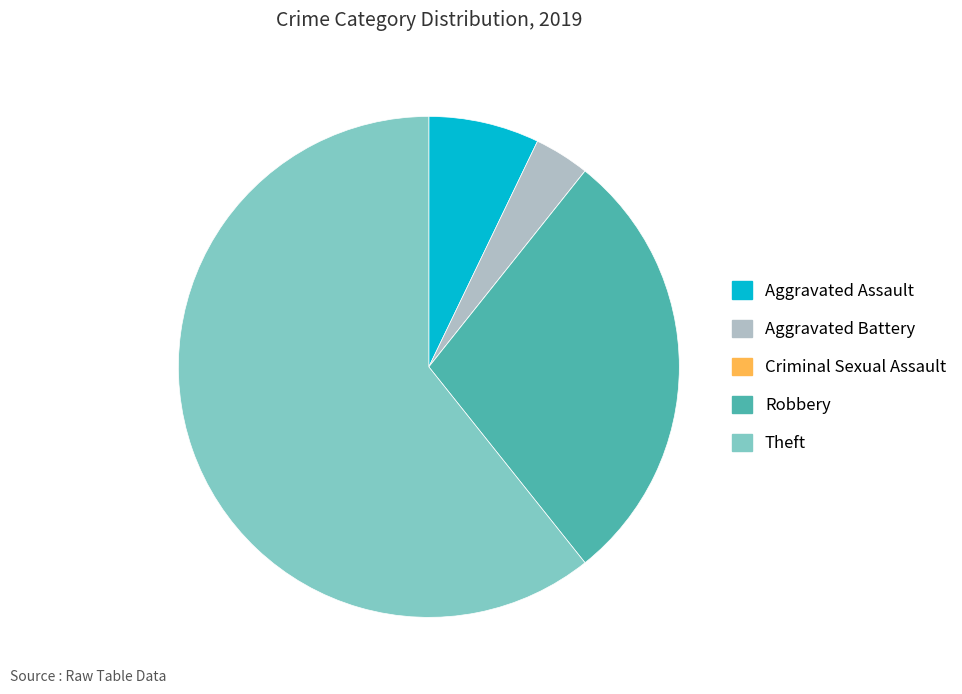

Does Theft account for over 50% of the chart?

Yes